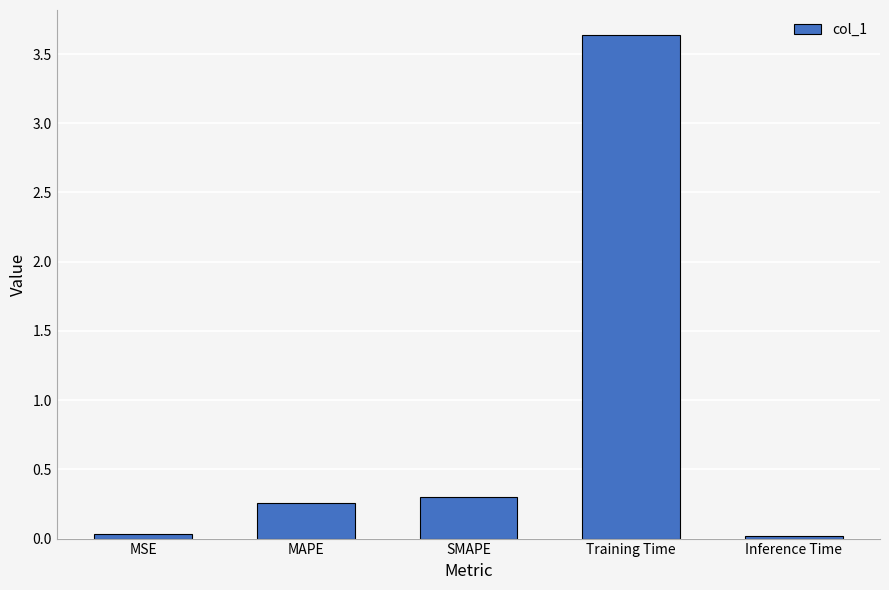

What is the change in value from MAPE to Inference Time?

-0.2